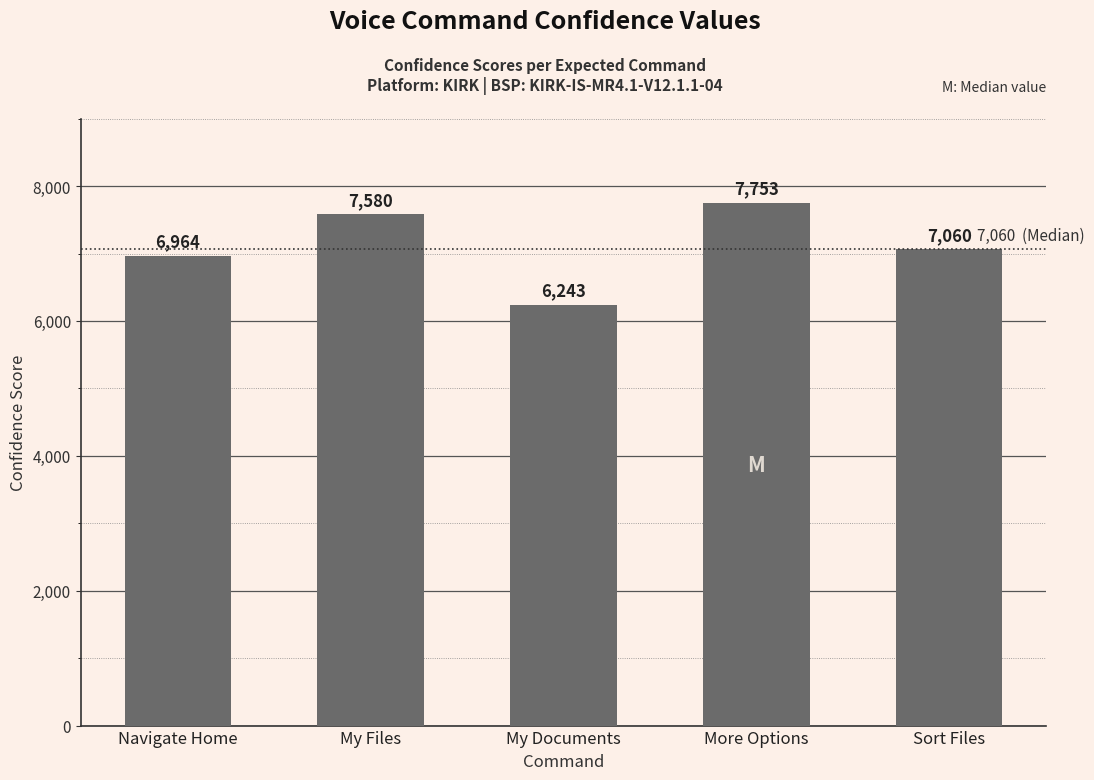

Count the number of categories in the chart.

5